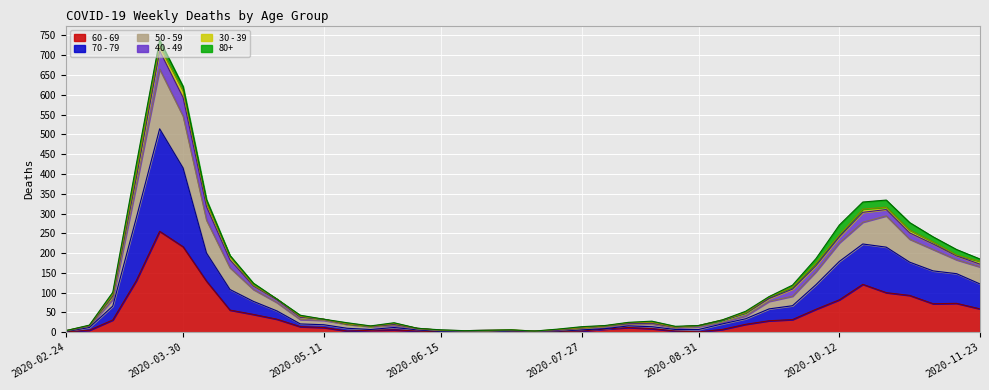

What position from the left is 2020-03-23?

5